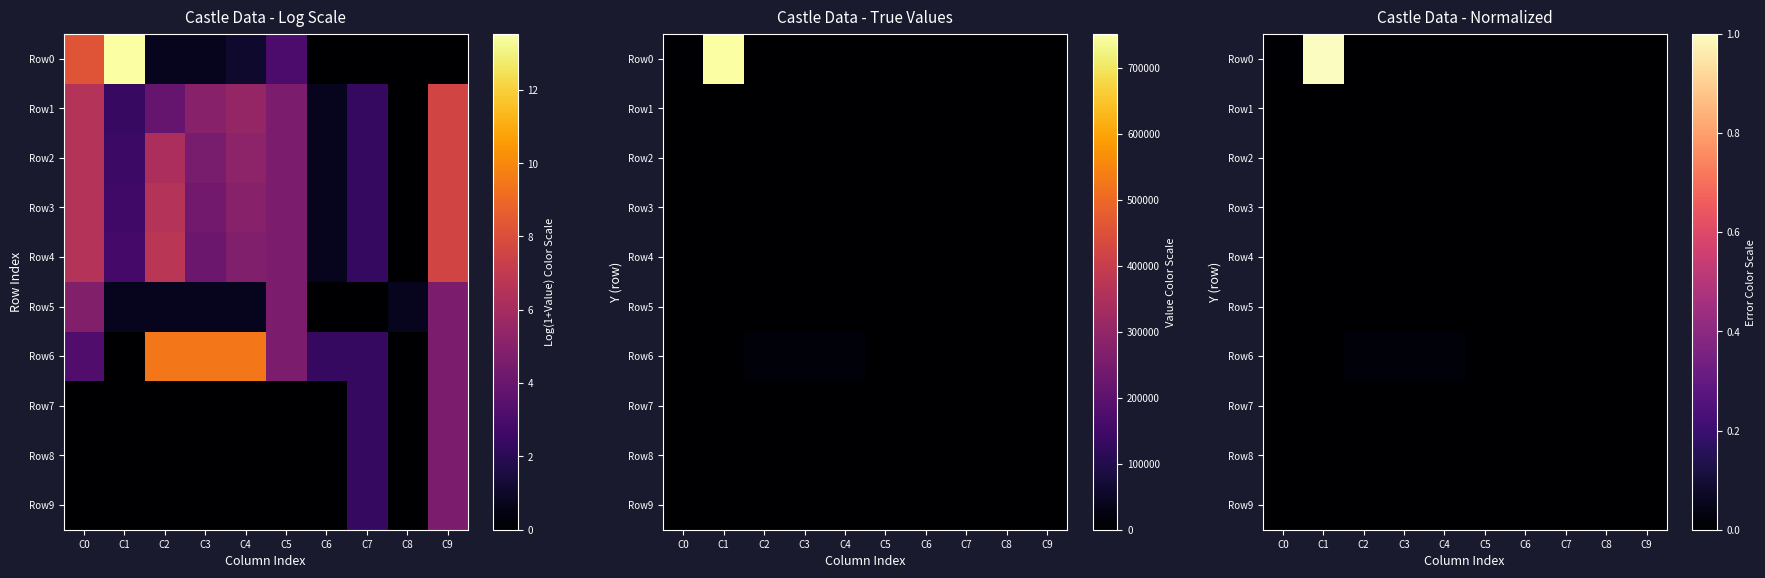

True or false: Row6 has a value of 0.0 at C1.

True